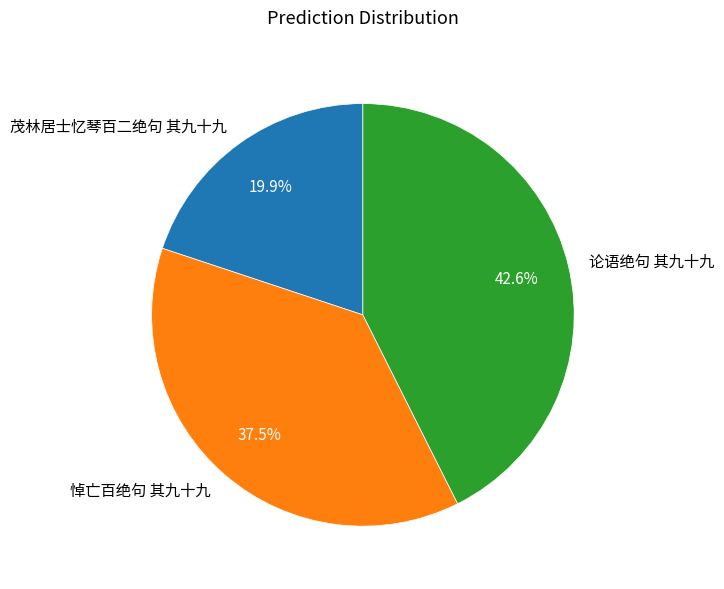

What is the ratio of the value at 悼亡百绝句 其九十九 to the value at 茂林居士忆琴百二绝句 其九十九?

1.9